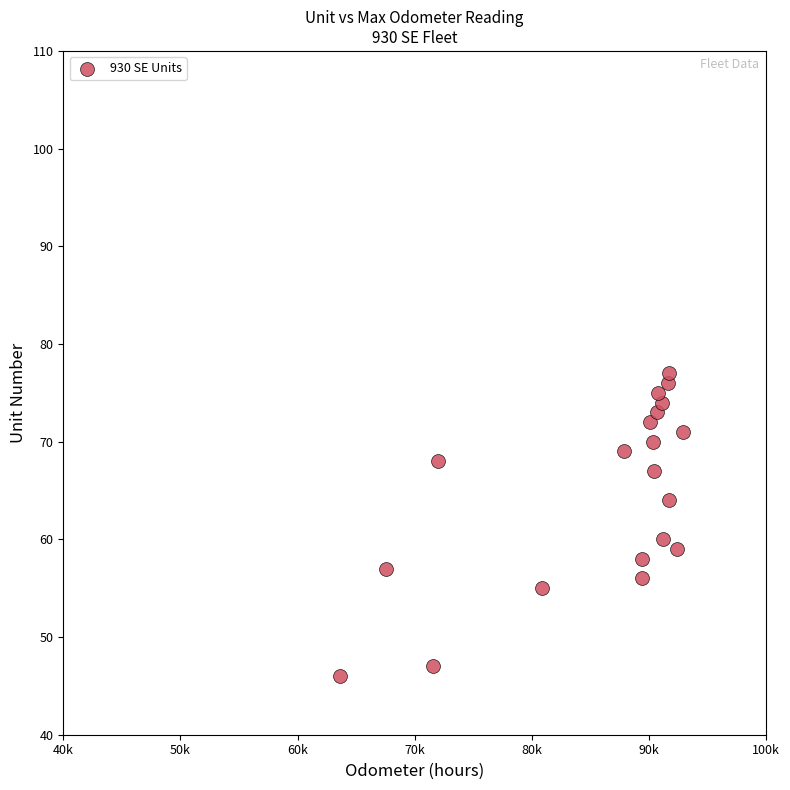

What Y value in the scatter plot is closest to 61?

60